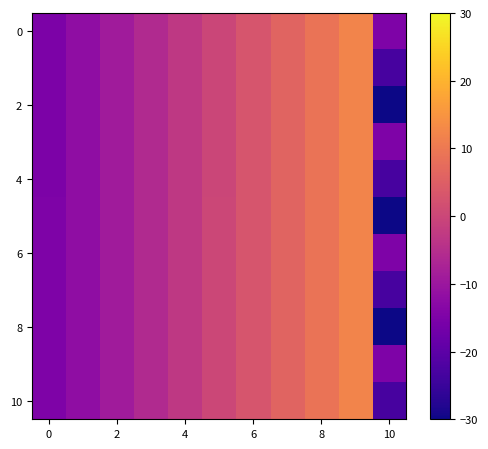

At how many categories does at least one series exceed 7?

2